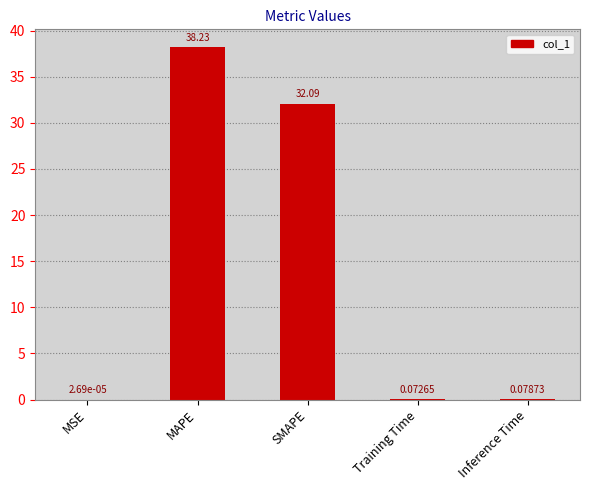

What is the sum of the values at MSE and MAPE?

38.2